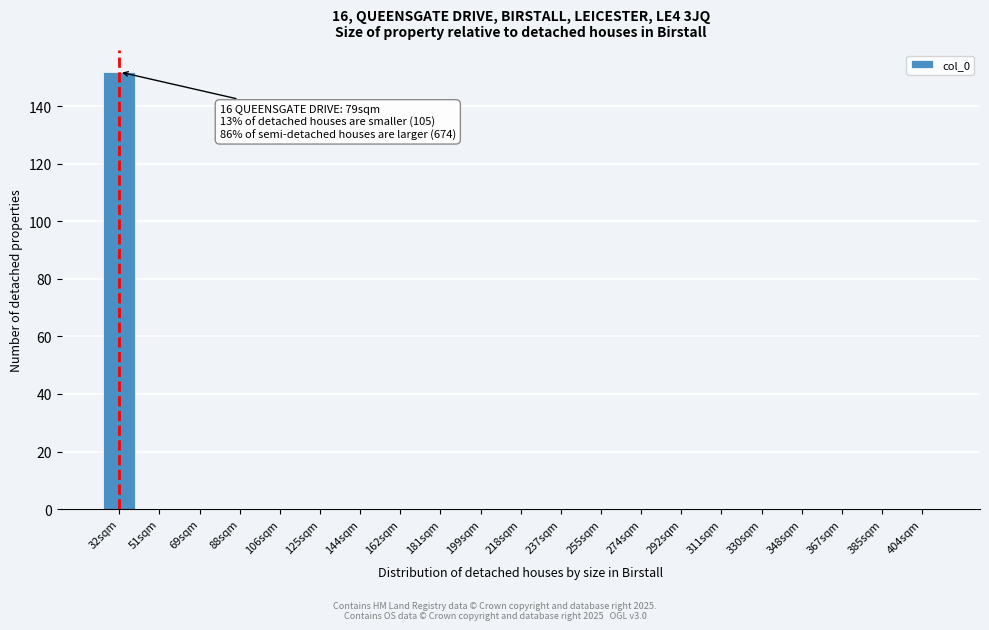

Reading left to right, list all the values displayed in this chart.

32sqm=152	51sqm=0	69sqm=0	88sqm=0	106sqm=0	125sqm=0	144sqm=0	162sqm=0	181sqm=0	199sqm=0	218sqm=0	237sqm=0	255sqm=0	274sqm=0	292sqm=0	311sqm=0	330sqm=0	348sqm=0	367sqm=0	385sqm=0	404sqm=0